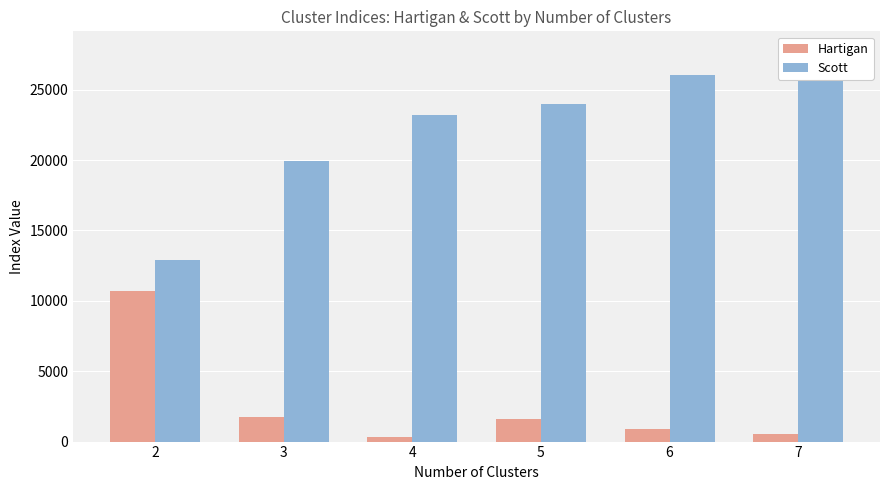

True or false: Hartigan has a value of 2811.1 at 5.

False